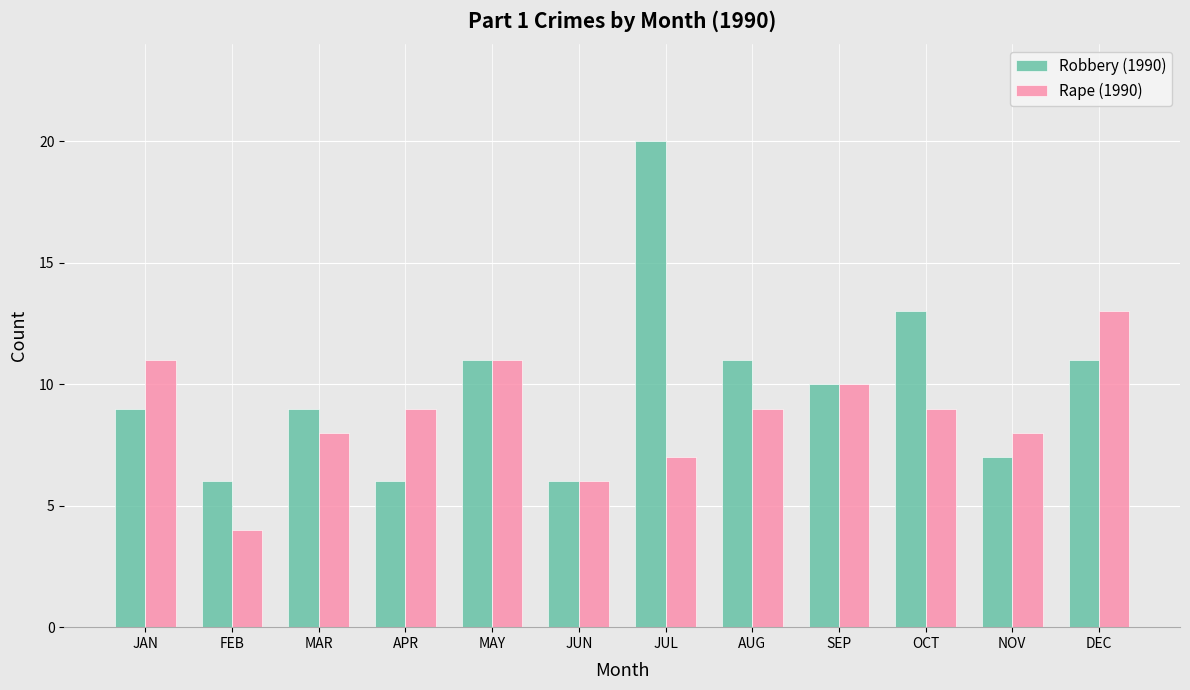

Reading right to left, extract all data points from this chart.

Robbery (1990): 11	7	13	10	11	20	6	11	6	9	6	9
Rape (1990): 13	8	9	10	9	7	6	11	9	8	4	11